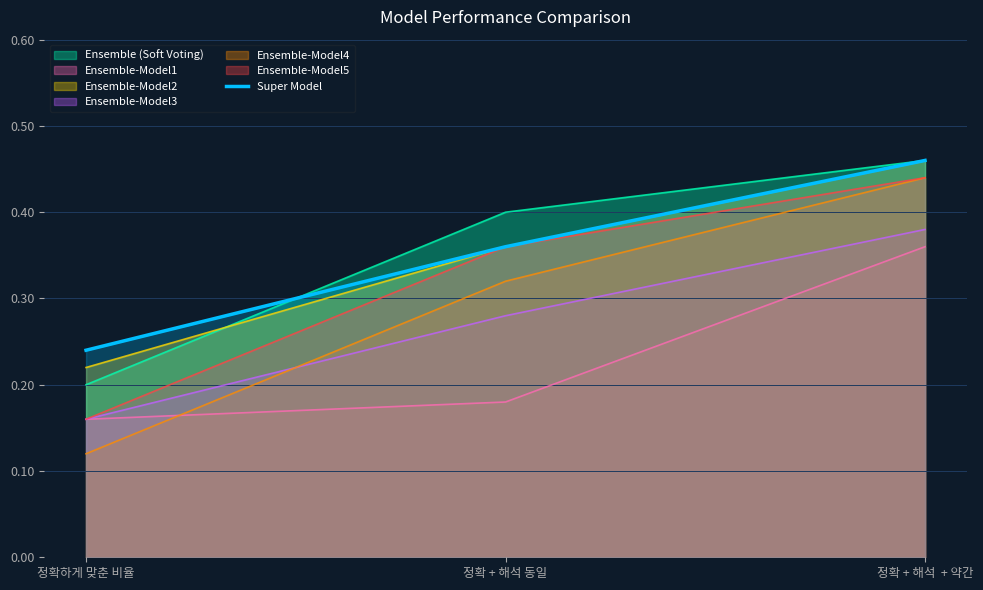

How many lines are shown in the chart?

7